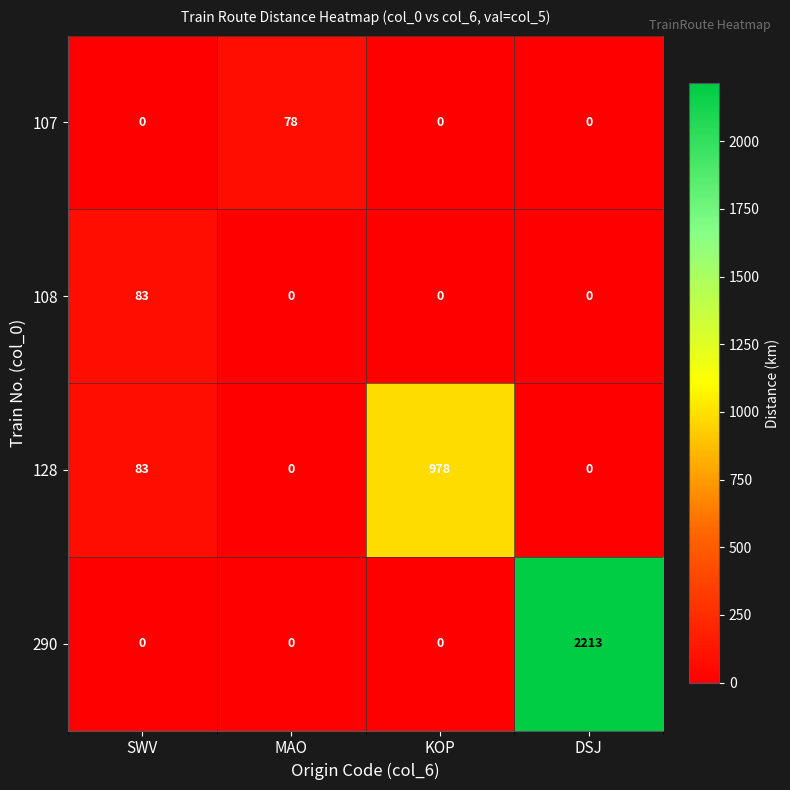

How many series are shown in this chart?

4